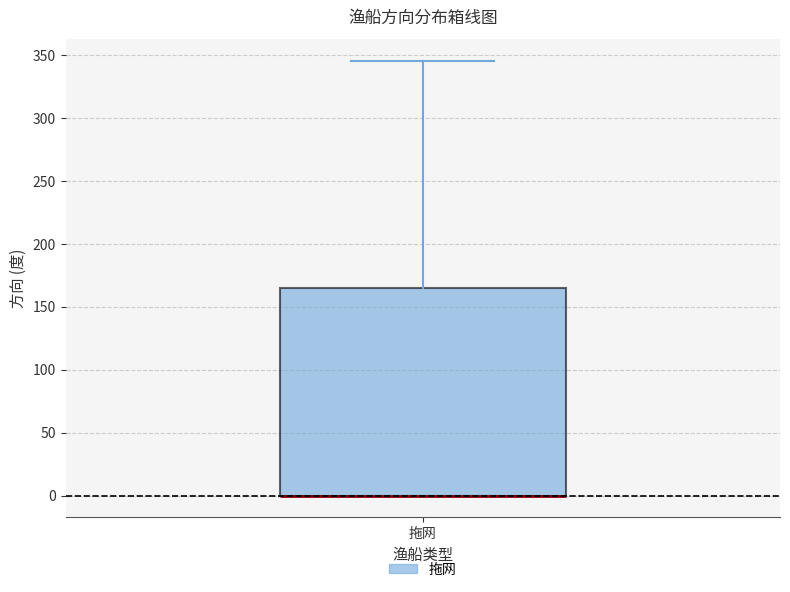

Transcribe this box plot: give where the median line is, the range the box spans, and where the two whiskers end, as read against the y-axis. The values are not printed on the chart, so give them approximately, as read against the axis.

median 0 (drawn on the box's lower edge), box 0 to 165, whiskers 0 to 345